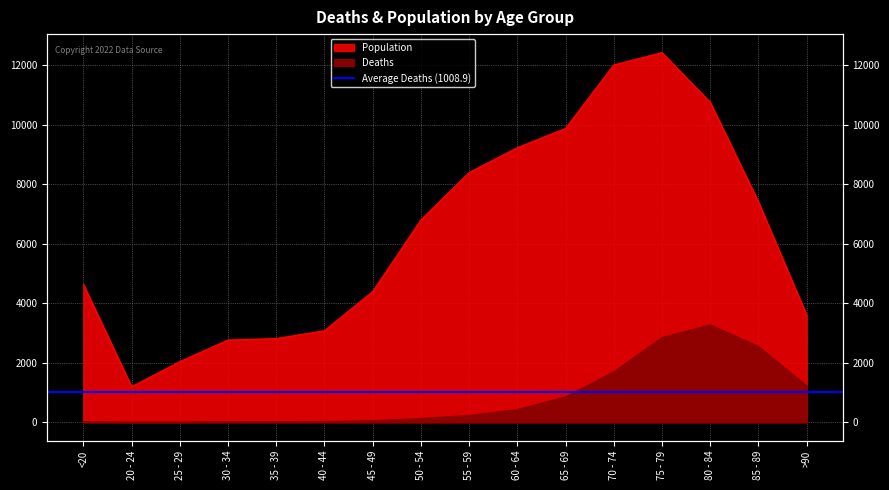

True or false: Population and Deaths intersect in this chart.

False